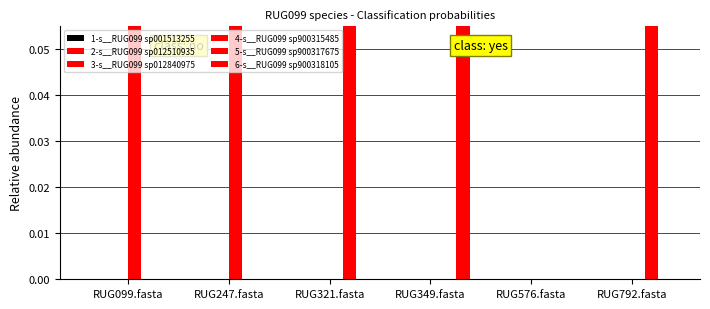

Which series has the largest total across all categories?

5-s__RUG099 sp900317675